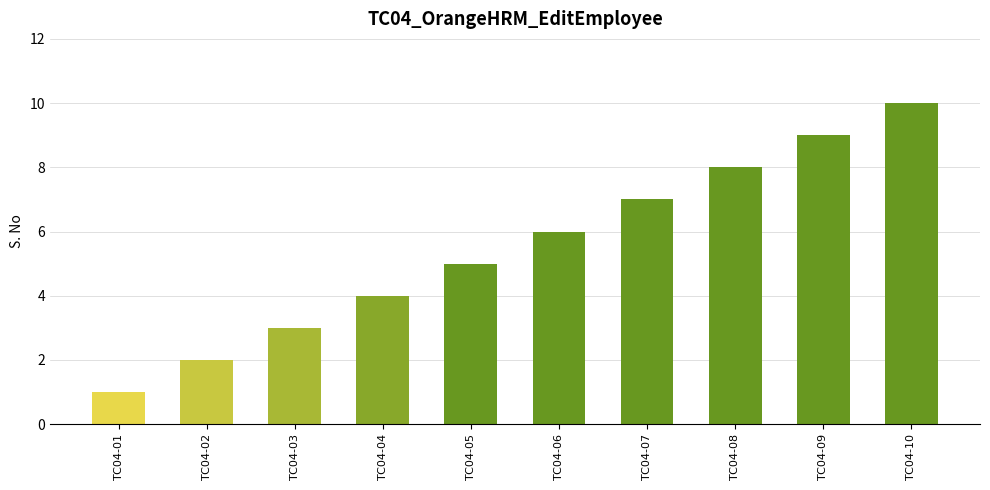

How many values are below 6?

5